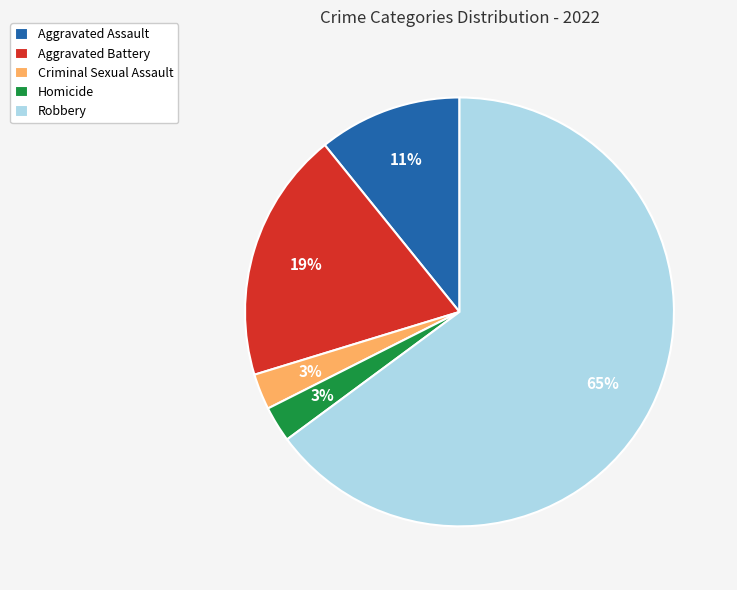

To the nearest percent, what is the average slice percentage?

20%